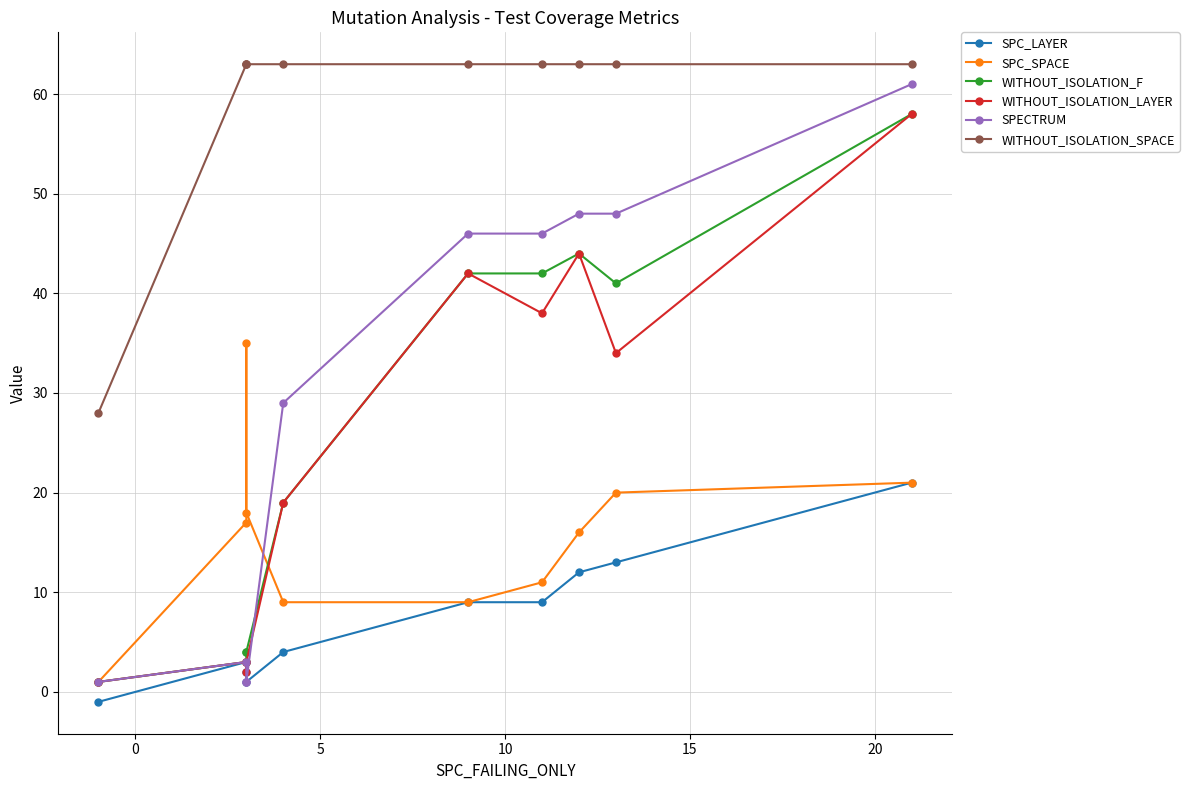

Count the number of categories in the chart.

10